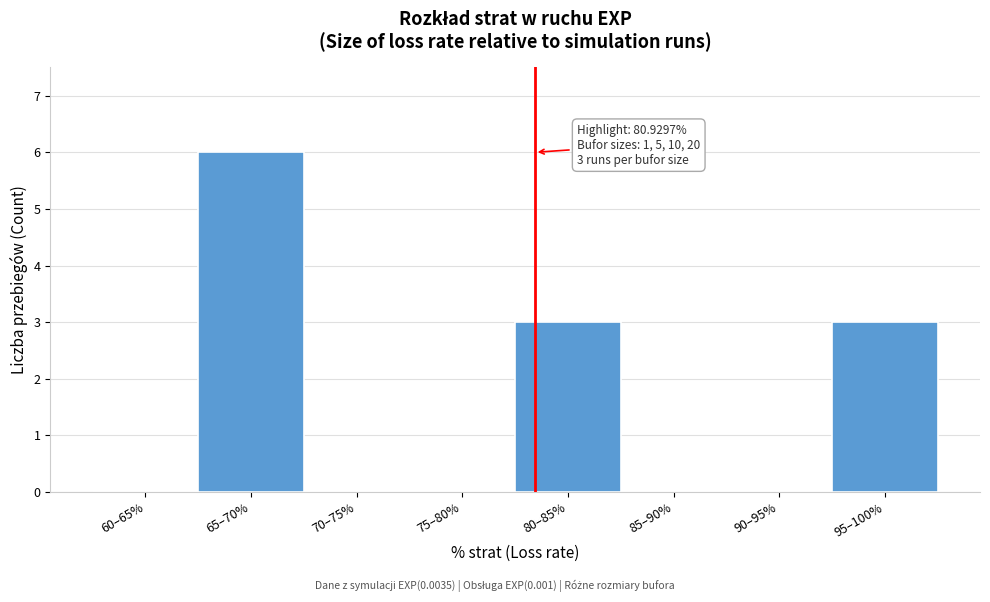

Reading left to right, what are all the values shown in this chart?

60–65%=0	65–70%=6	70–75%=0	75–80%=0	80–85%=3	85–90%=0	90–95%=0	95–100%=3